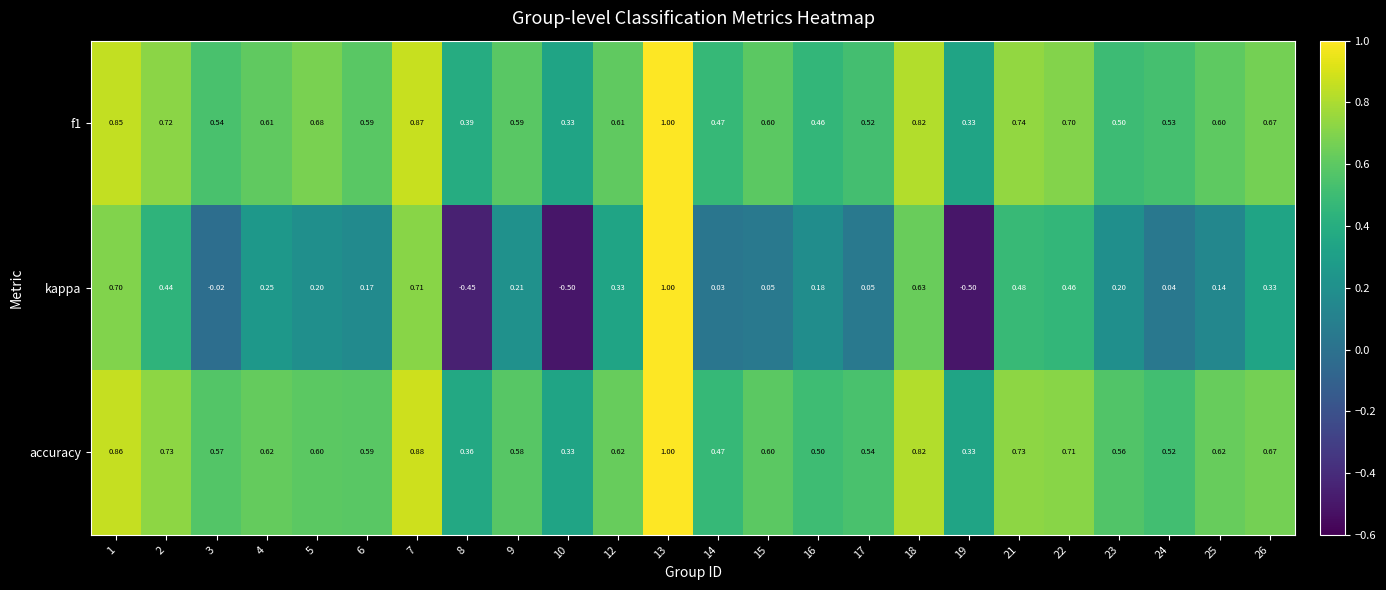

Which series has the widest spread of values?

kappa